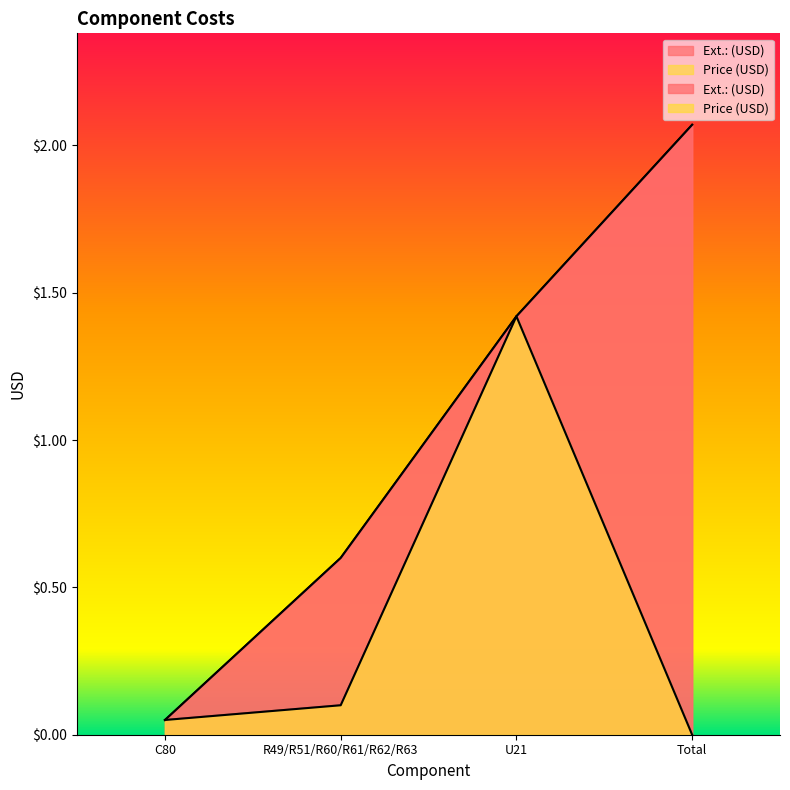

What is the maximum value for Price (USD)?

1.4